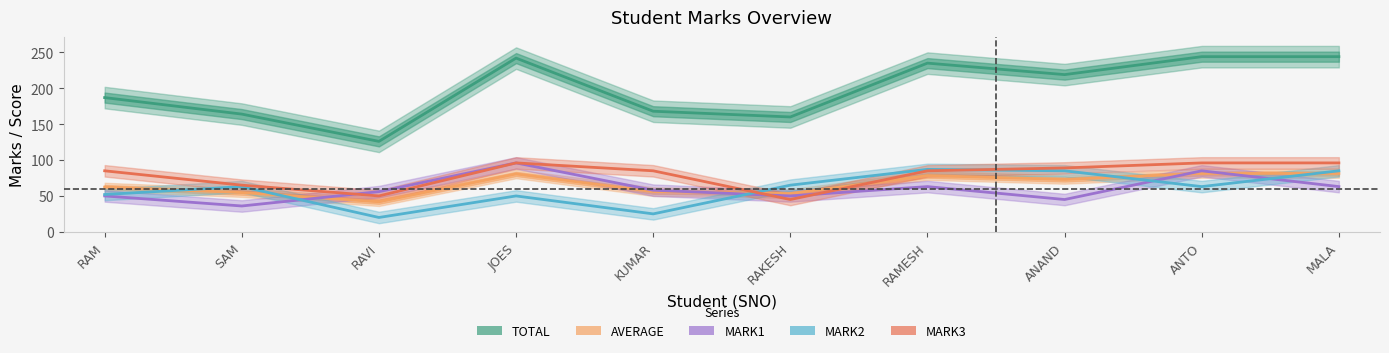

Which series has the largest range (max minus min)?

TOTAL